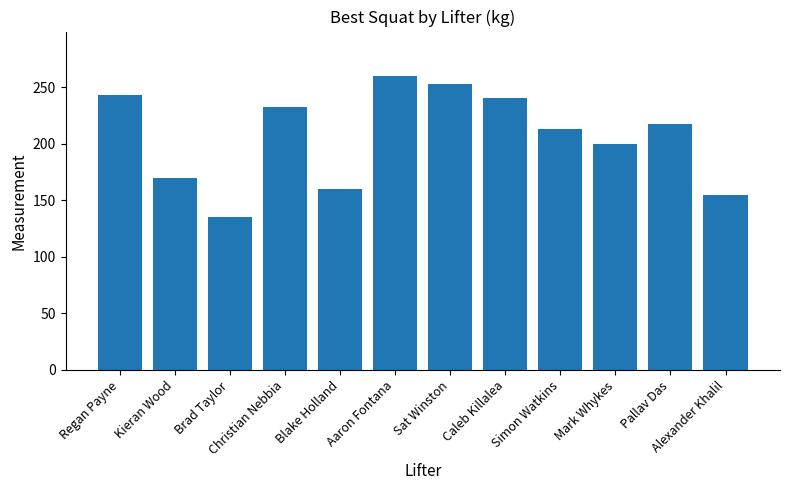

At which category does the chart reach its minimum across all series?

Brad Taylor